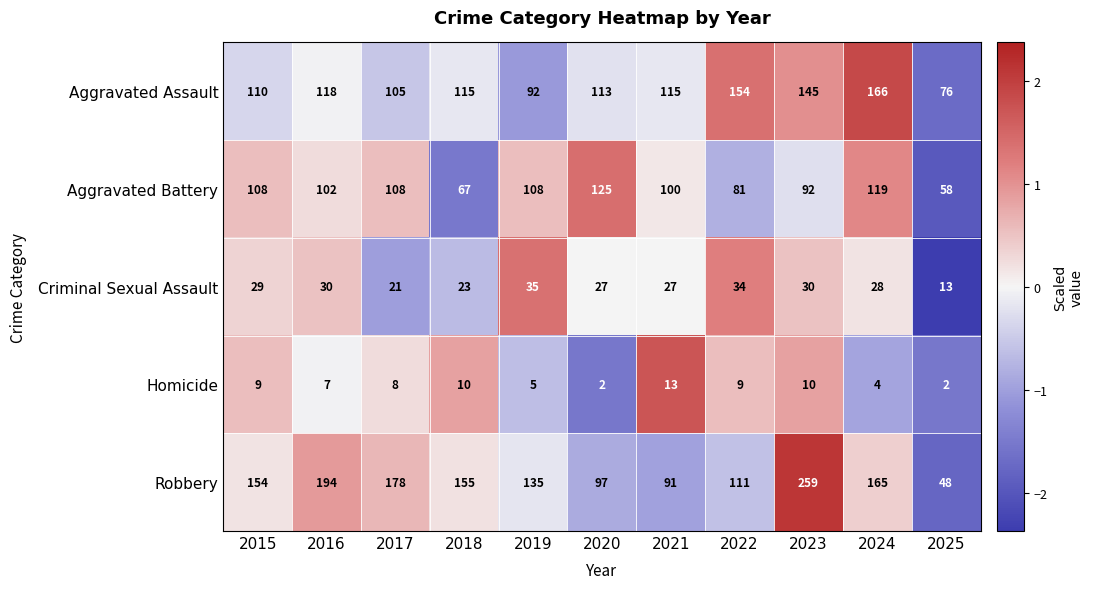

What is the approximate value of Aggravated Assault at 2022, to the nearest 5?

155